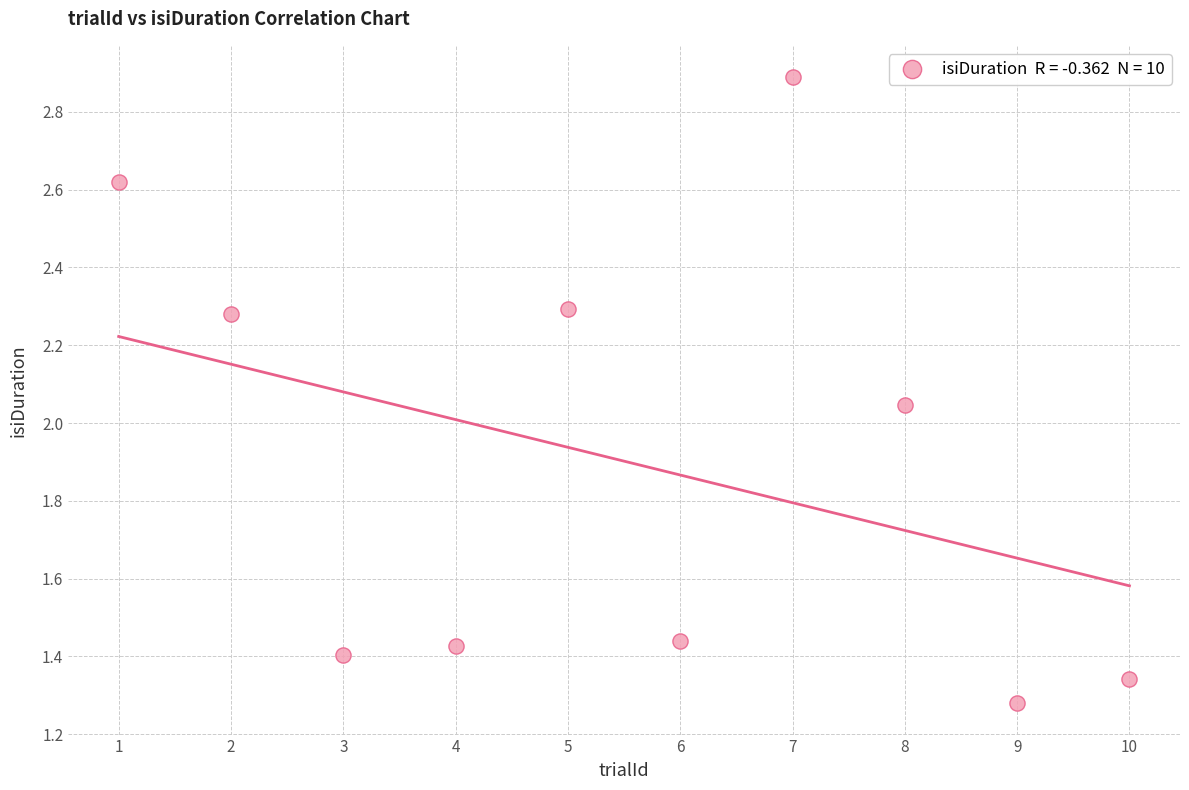

What is the average X value?

5.5